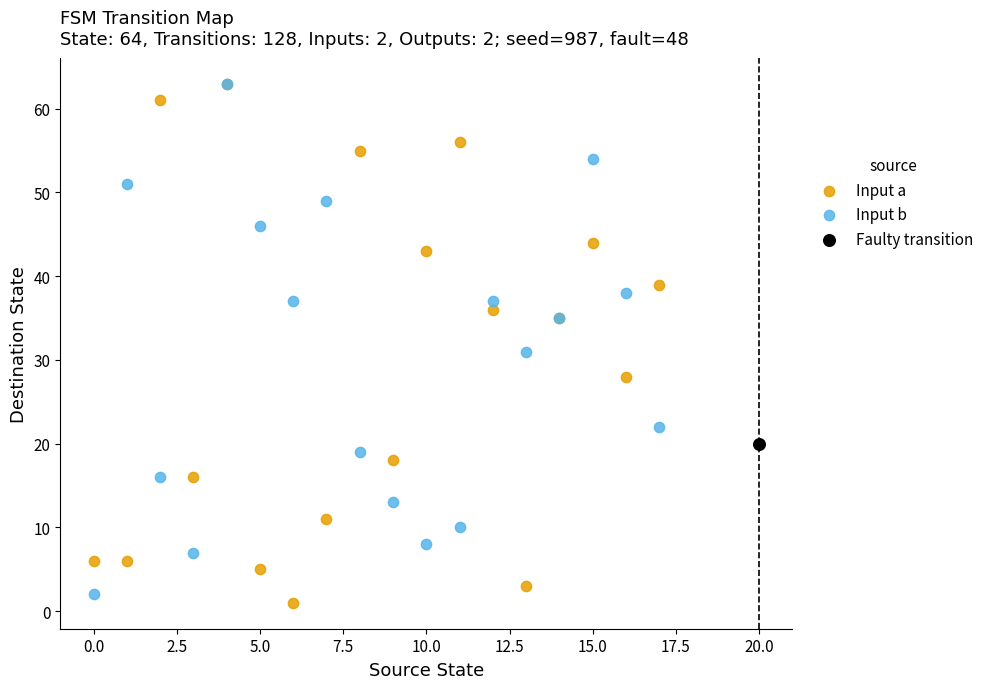

What are all the series names shown in the legend?

Input a, Input b, Faulty transition